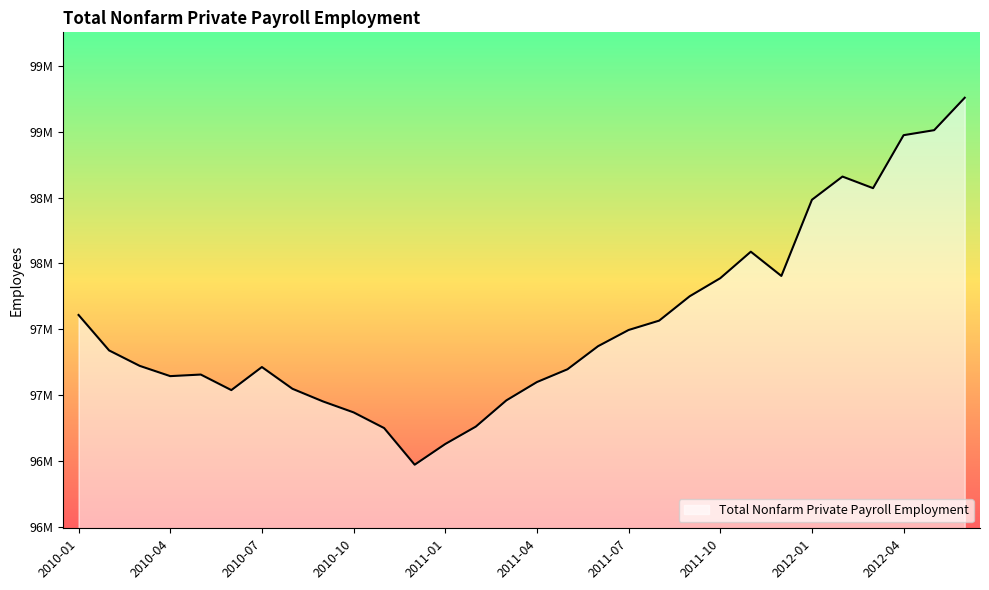

Where is the first local minimum?

2010-04